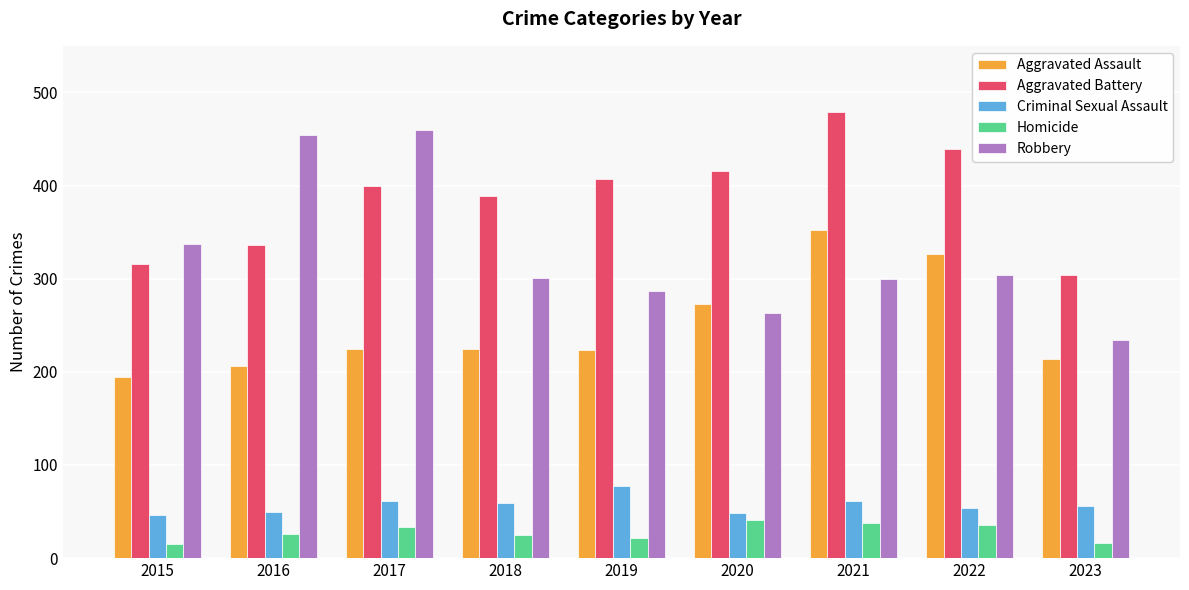

Which series changed the most between 2019 and 2020?

Aggravated Assault